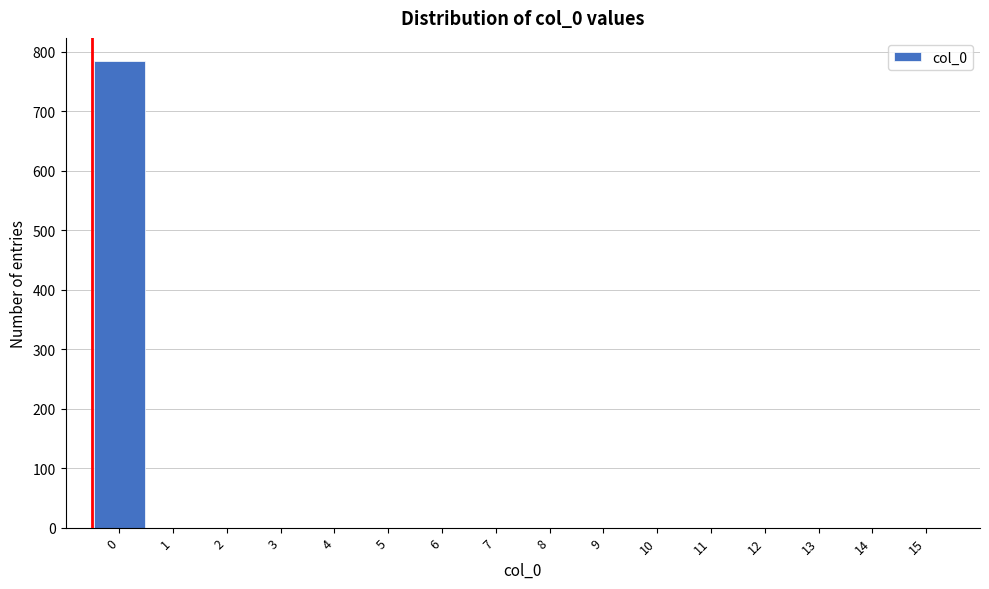

Reading left to right, what are all the values shown in this chart?

0=784	1=0	2=0	3=0	4=0	5=0	6=0	7=0	8=0	9=0	10=0	11=0	12=0	13=0	14=0	15=0